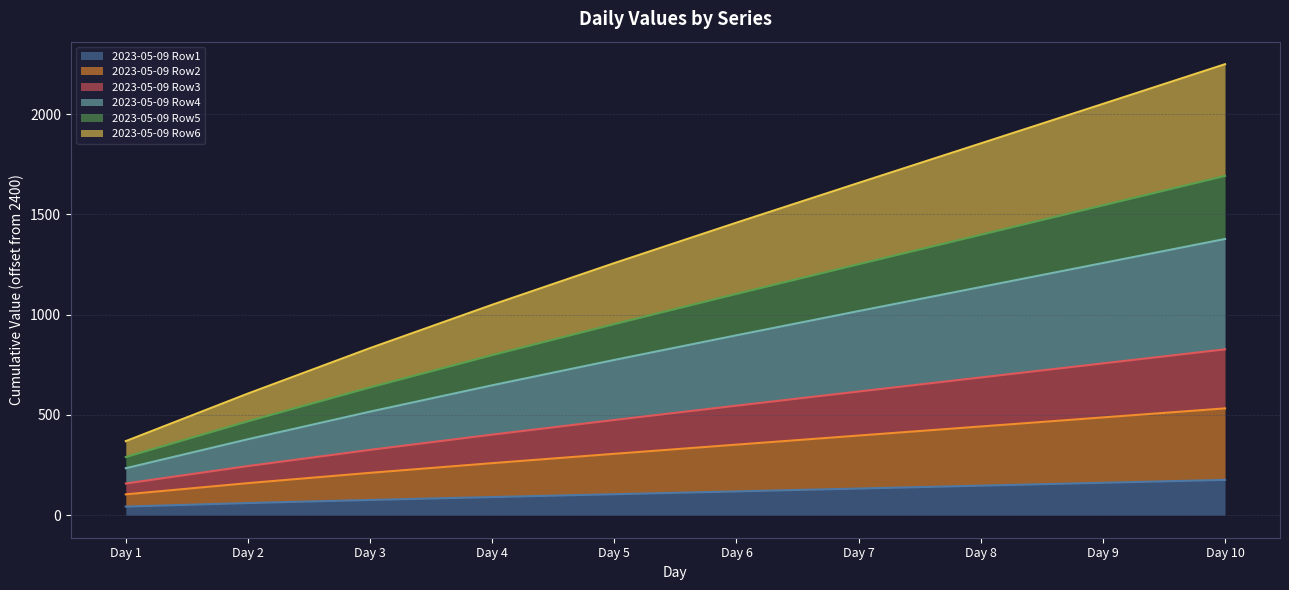

Is the value of 2023-05-09 Row1 at Day 4 greater than the value of 2023-05-09 Row3 at Day 10?

No